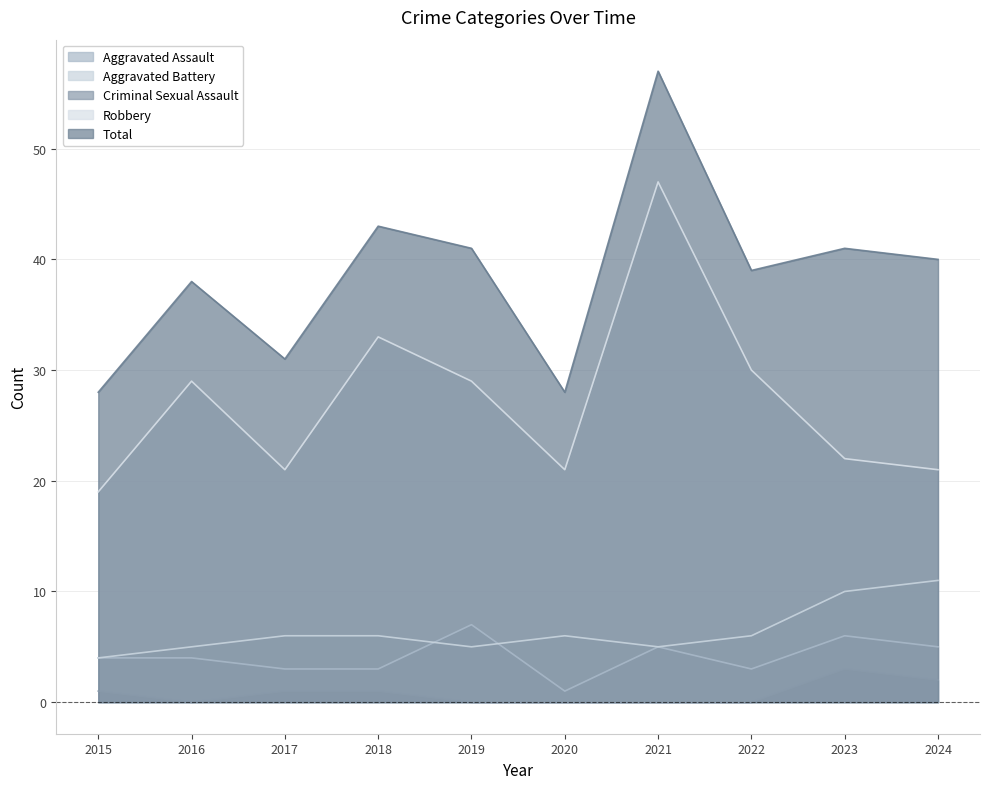

At which category does Robbery reach its first local valley?

2017